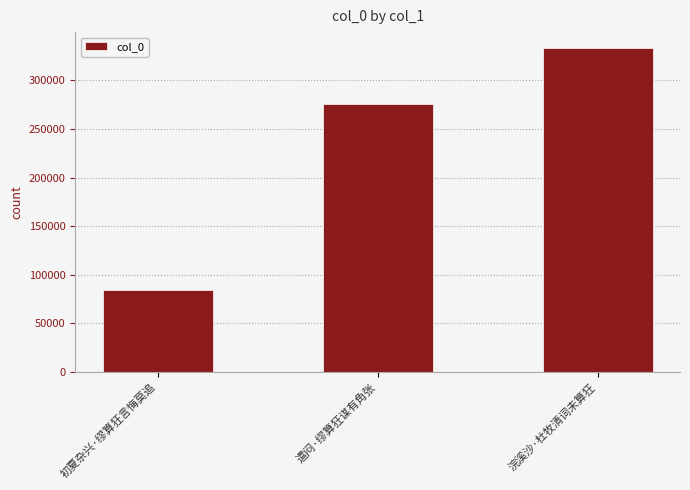

List the labels in order of value, smallest first.

初夏杂兴·缪算狂言悔莫追, 遣闷·缪算狂谋有角张, 浣溪沙·杜牧清词未算狂